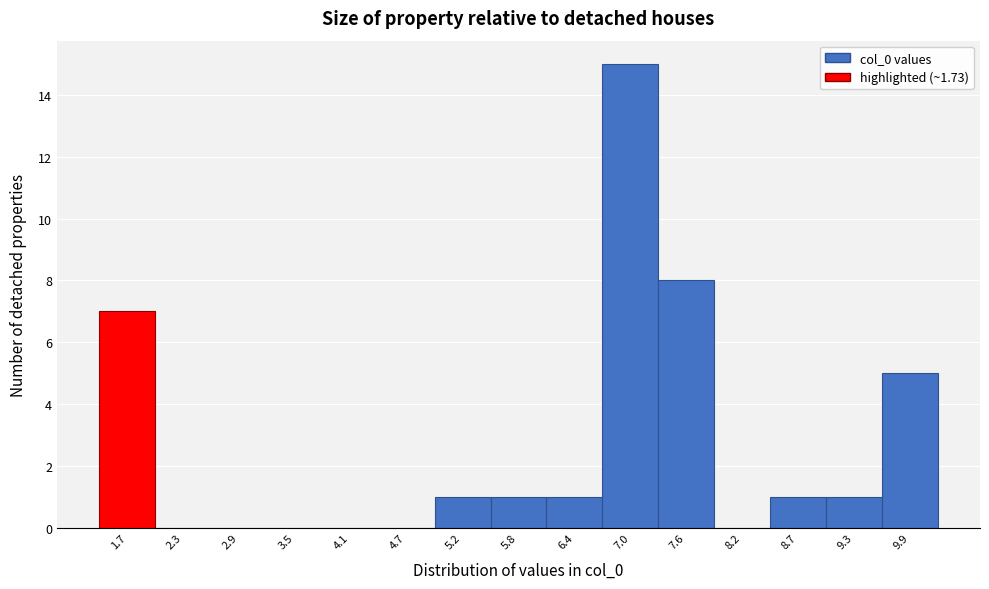

Reading right to left, what are all the values shown in this chart?

9.9=5	9.3=1	8.7=1	8.2=0	7.6=8	7.0=15	6.4=1	5.8=1	5.2=1	4.7=0	4.1=0	3.5=0	2.9=0	2.3=0	1.7=7